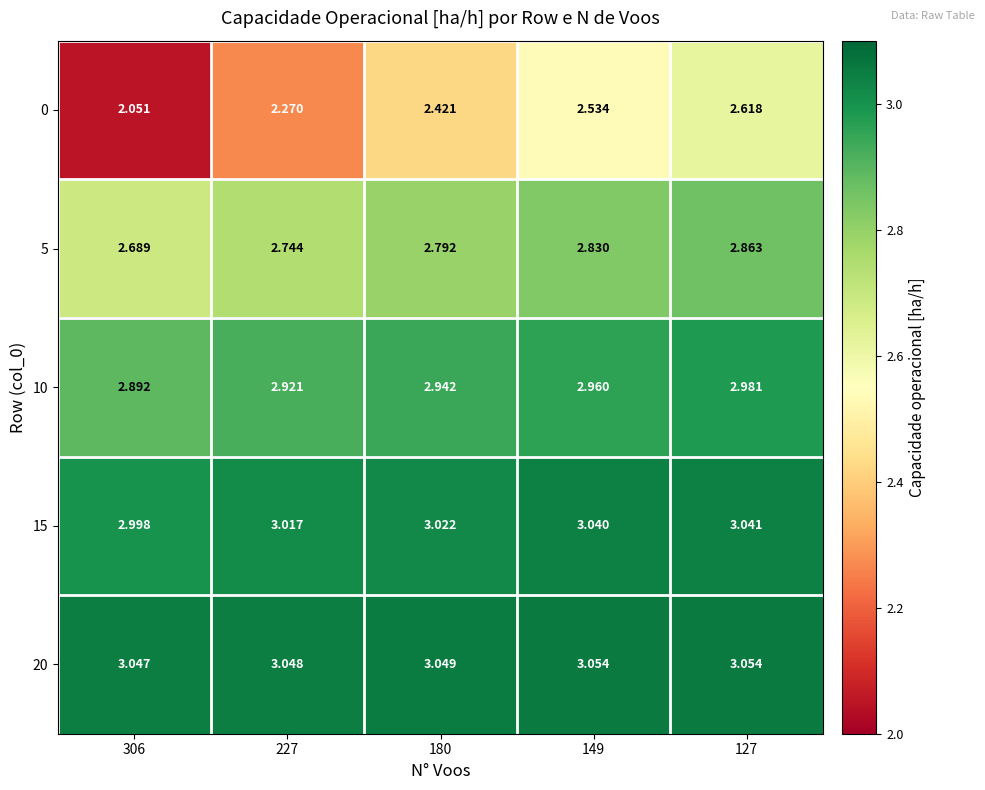

Between 306 and 149, which series saw the biggest shift?

0